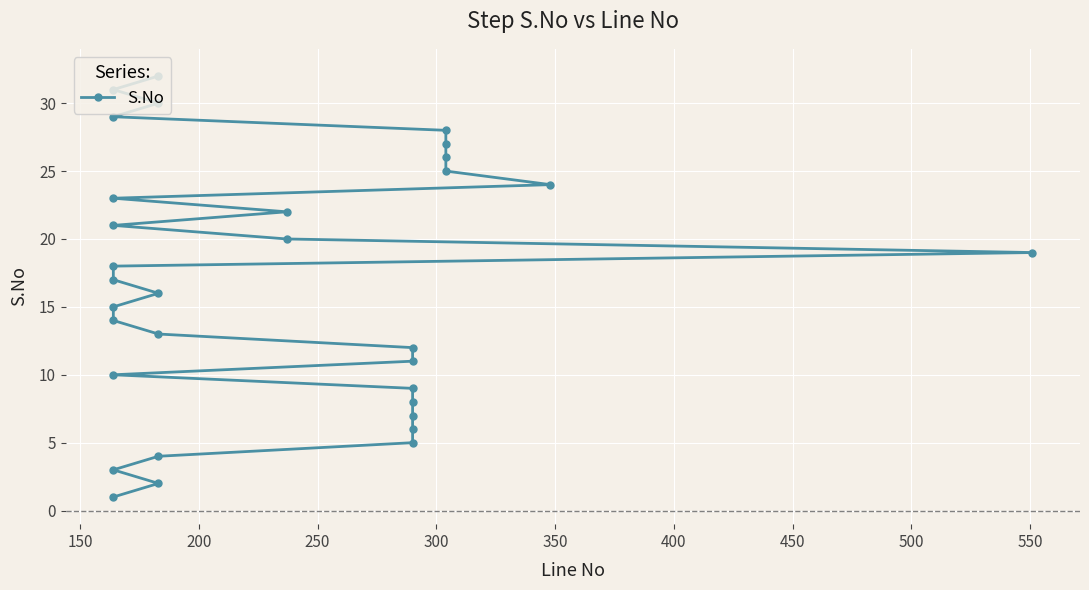

The chart shows a value of 4 at 400. True or false?

False